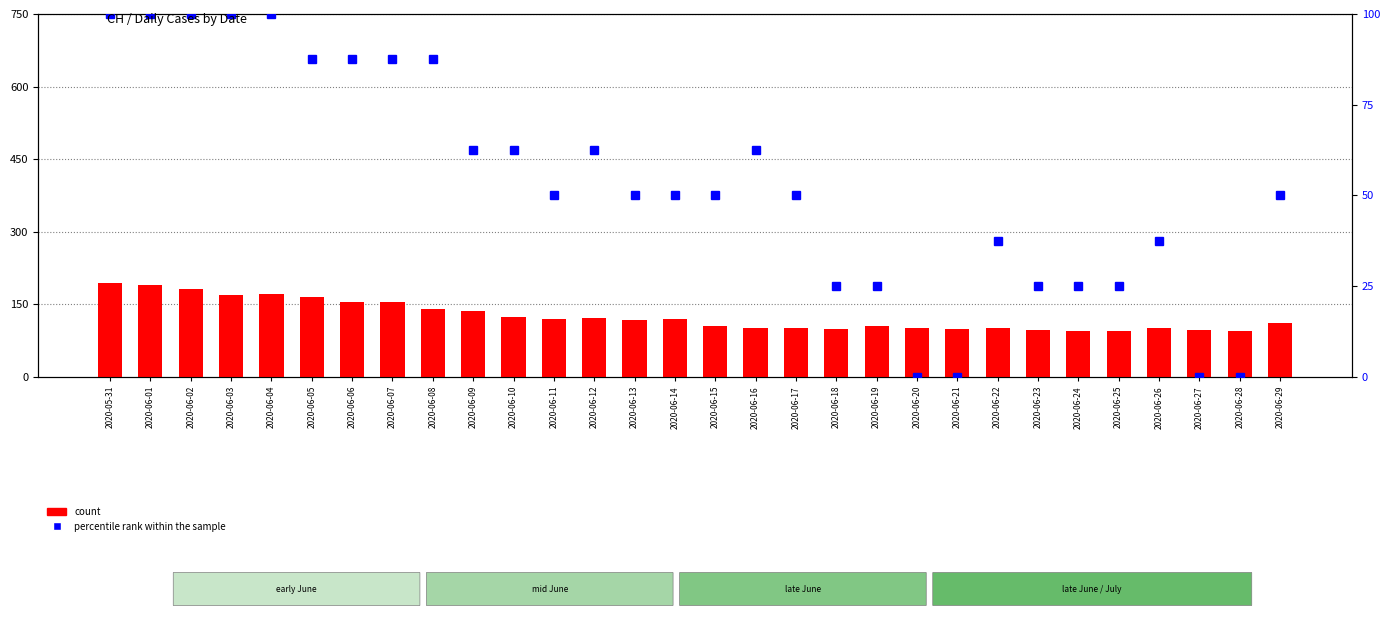

What are all the series names shown in the legend?

count, percentile rank within the sample